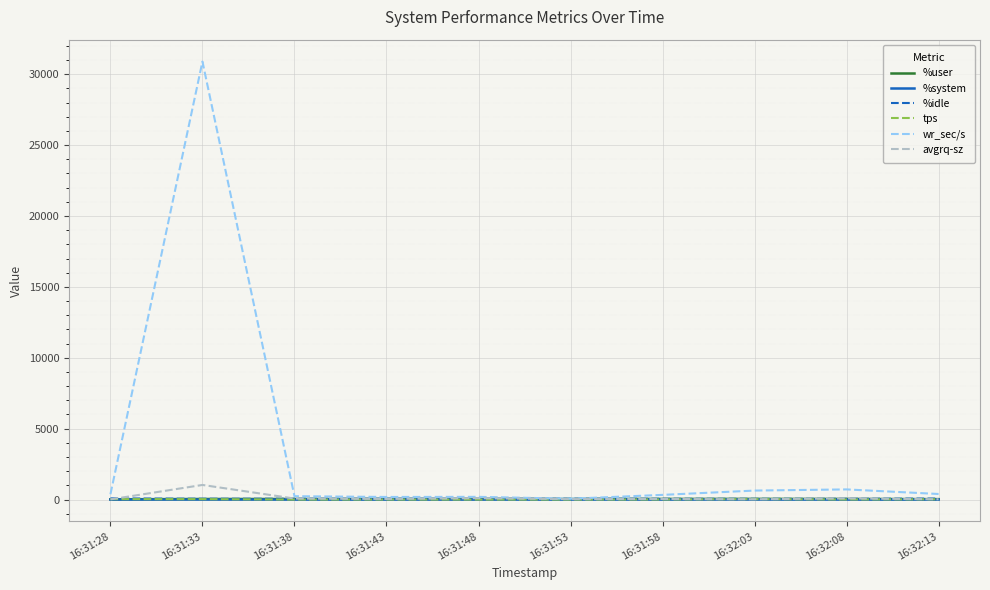

In tps, how many points are higher than both neighbors (excluding endpoints)?

2